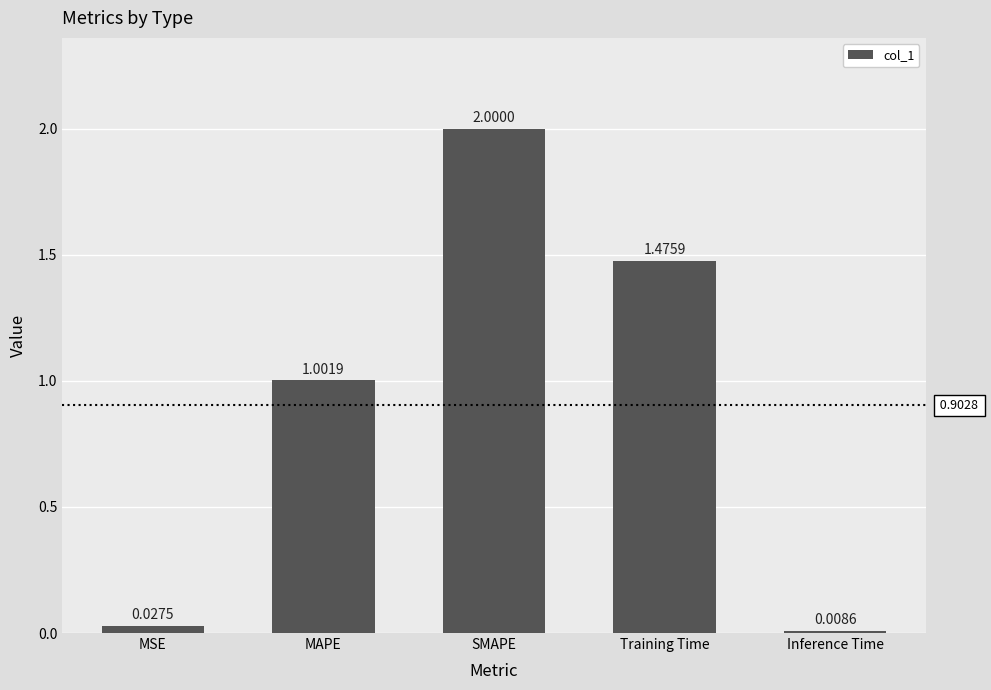

Which has a higher value, SMAPE or MSE?

SMAPE